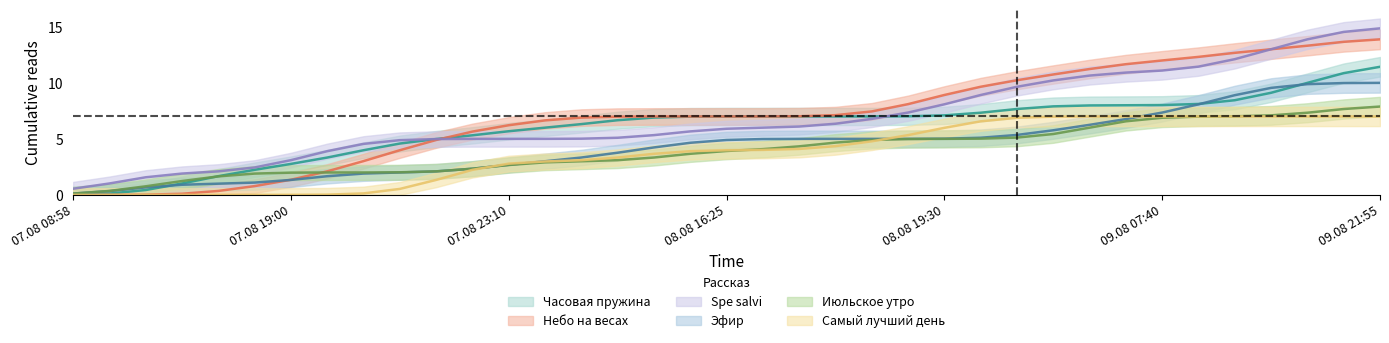

Reading left to right, list all the values displayed in this chart.

Часовая пружина: 0.0	0.1	0.4	1.0	1.7	2.2	2.8	3.3	4.0	4.6	5.0	5.3	5.7	6.0	6.3	6.7	6.9	7.0	7.0	7.0	7.0	7.0	7.0	7.0	7.1	7.3	7.7	7.9	8.0	8.0	8.0	8.1	8.4	9.1	10.0	10.9	11.4
Небо на весах: 0.0	0.0	0.0	0.1	0.4	0.8	1.4	2.1	3.0	4.0	4.9	5.6	6.2	6.6	6.9	7.0	7.0	7.0	7.0	7.0	7.0	7.1	7.4	8.1	8.9	9.7	10.2	10.7	11.2	11.7	12.0	12.3	12.7	13.0	13.3	13.7	13.9
Spe salvi: 0.5	1.0	1.6	1.9	2.1	2.4	3.1	3.9	4.6	4.9	5.0	5.0	5.0	5.0	5.0	5.1	5.3	5.7	5.9	6.0	6.1	6.4	6.8	7.3	8.1	8.9	9.7	10.2	10.7	10.9	11.1	11.4	12.1	13.0	13.9	14.5	14.9
Эфир: 0.1	0.3	0.7	0.9	1.0	1.1	1.3	1.7	1.9	2.0	2.1	2.3	2.7	3.0	3.3	3.8	4.2	4.7	4.9	5.0	5.0	5.0	5.0	5.0	5.0	5.1	5.3	5.8	6.3	6.8	7.3	8.1	8.9	9.6	9.9	10.0	10.0
Июльское утро: 0.1	0.4	0.8	1.2	1.7	1.9	2.0	2.0	2.0	2.0	2.1	2.3	2.7	2.9	3.0	3.1	3.3	3.7	3.9	4.1	4.3	4.7	4.9	5.0	5.0	5.0	5.1	5.4	6.0	6.6	6.9	7.0	7.0	7.1	7.3	7.7	7.9
Самый лучший день: 0.0	0.0	0.0	0.0	0.0	0.0	0.0	0.0	0.1	0.5	1.3	2.2	2.8	3.0	3.1	3.3	3.7	3.9	4.0	4.0	4.1	4.4	4.8	5.3	6.0	6.6	6.9	7.0	7.0	7.0	7.0	7.0	7.0	7.0	7.0	7.0	7.0